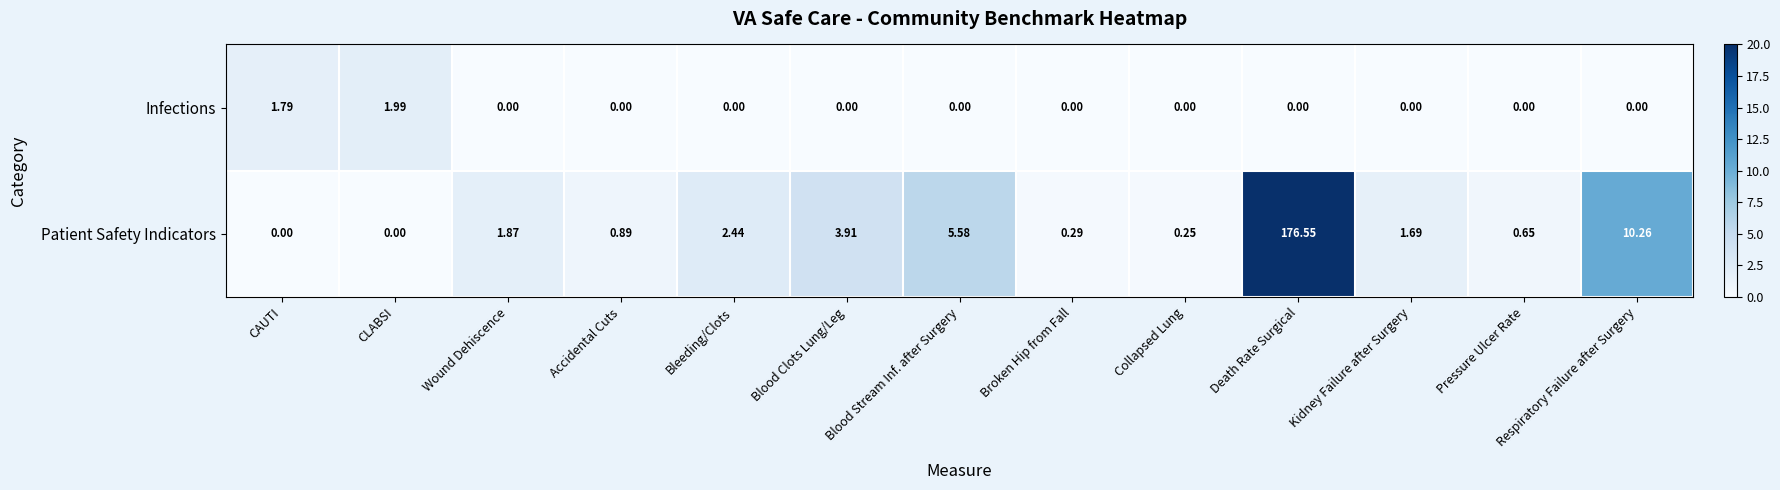

How many values in Patient Safety Indicators are above zero?

11